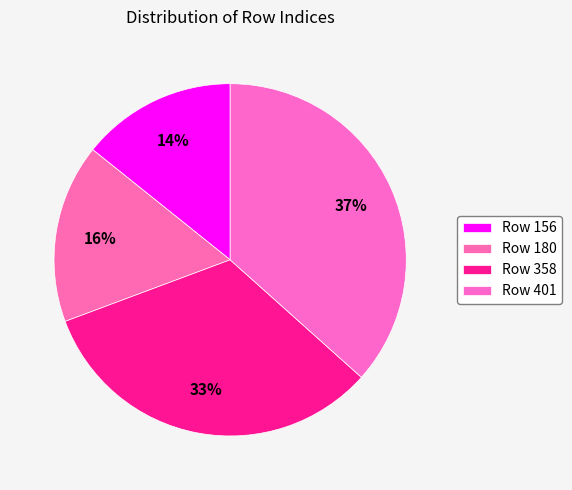

Does any single category account for the majority?

No